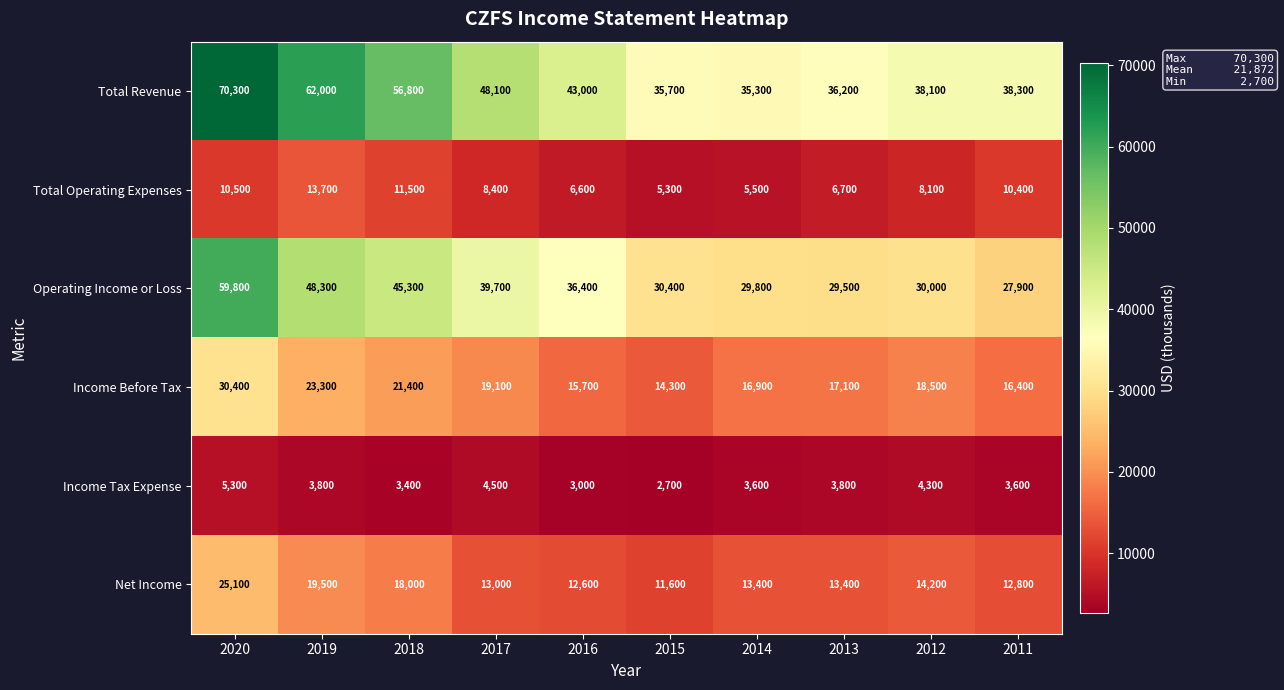

What is the sum of the Total Revenue values at 2013 and 2011?

74500